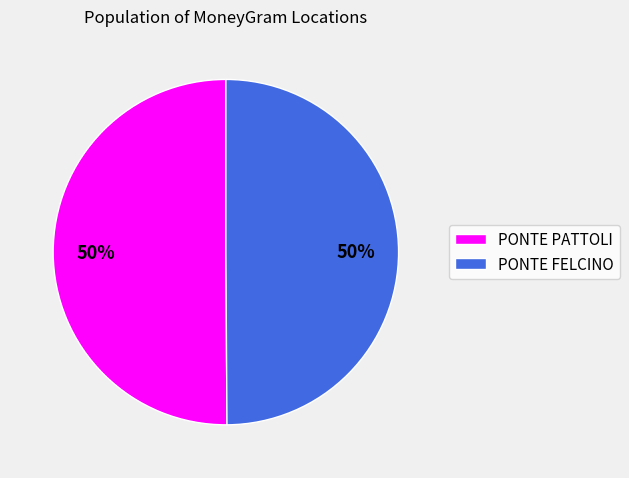

Is it true that PONTE PATTOLI is 50% of the pie?

True